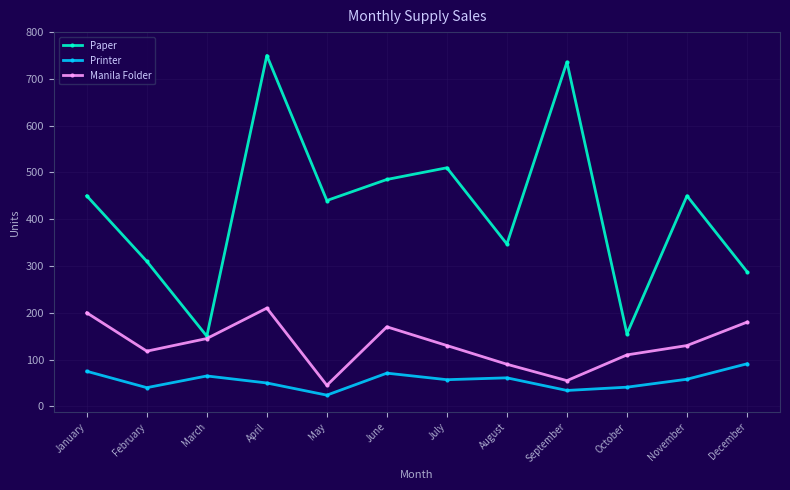

True or false: Manila Folder and Printer cross at least once.

False